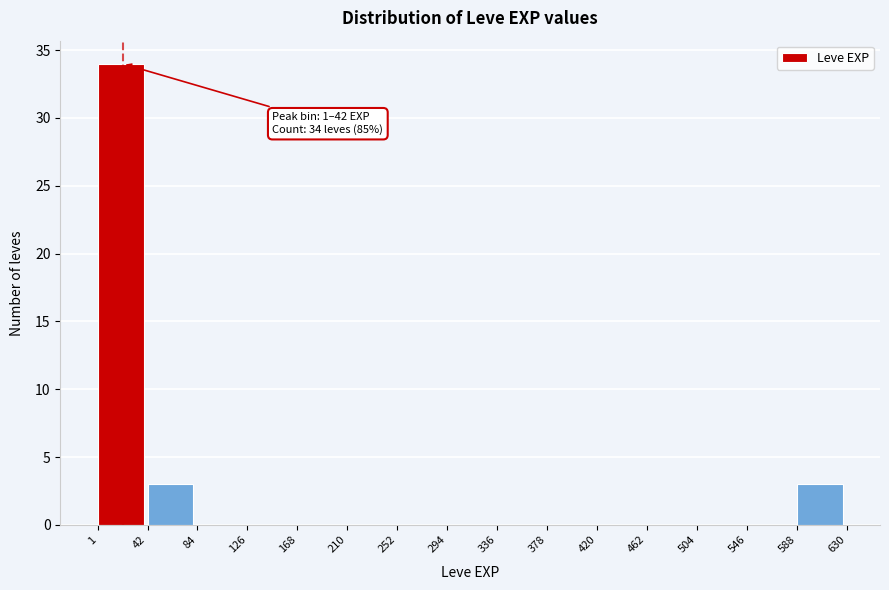

Over which range of the x-axis is the bar tallest?

1 to 42